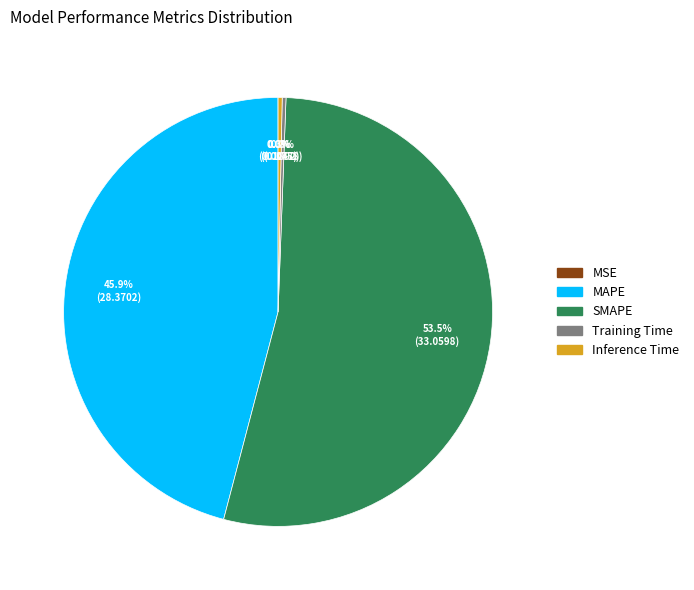

Which slice represents more than half of the pie?

SMAPE